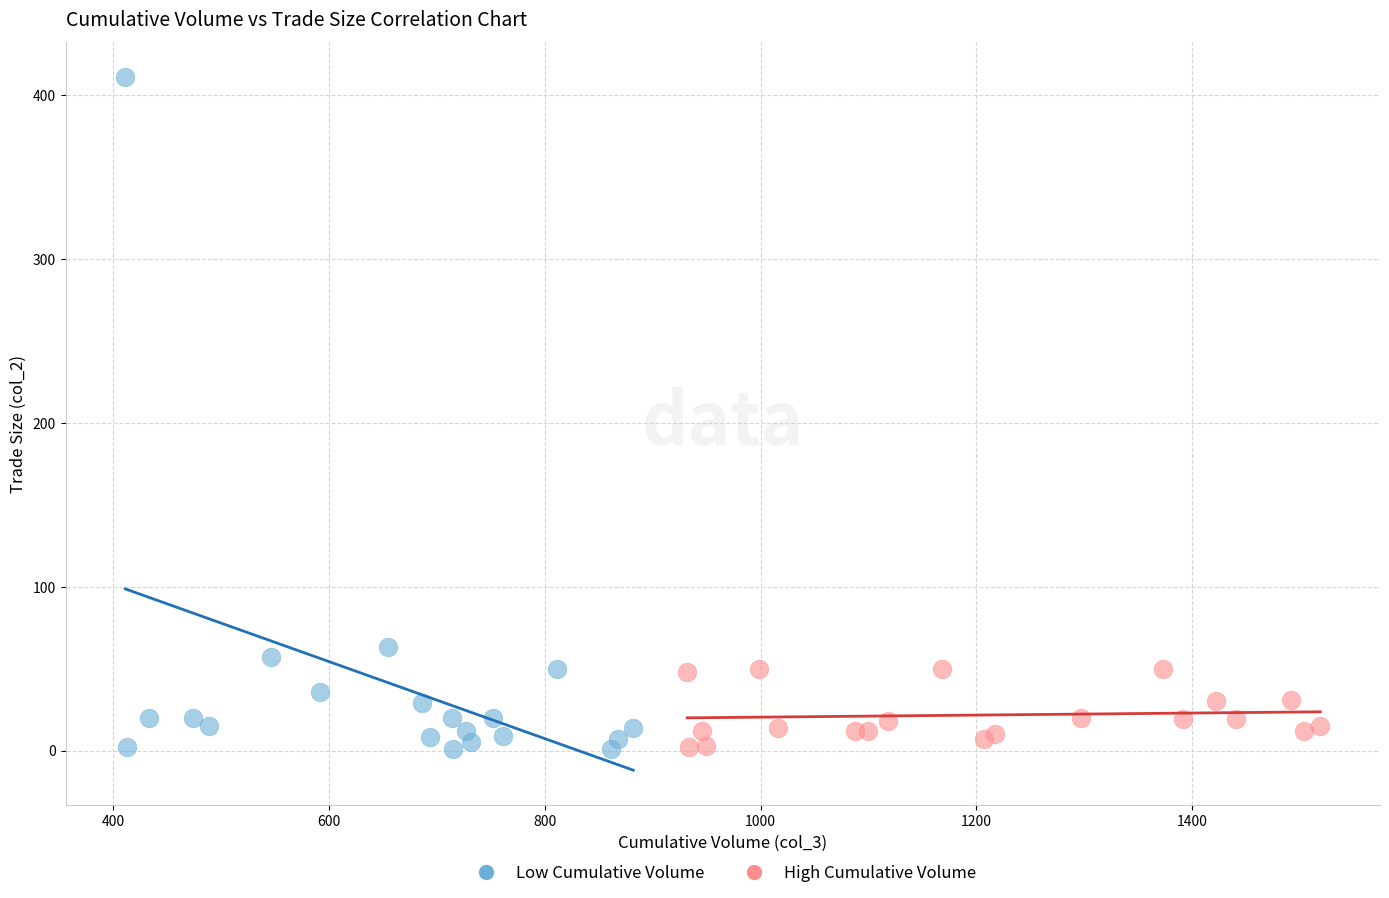

What are all the series names shown in the legend?

Low Cumulative Volume, High Cumulative Volume